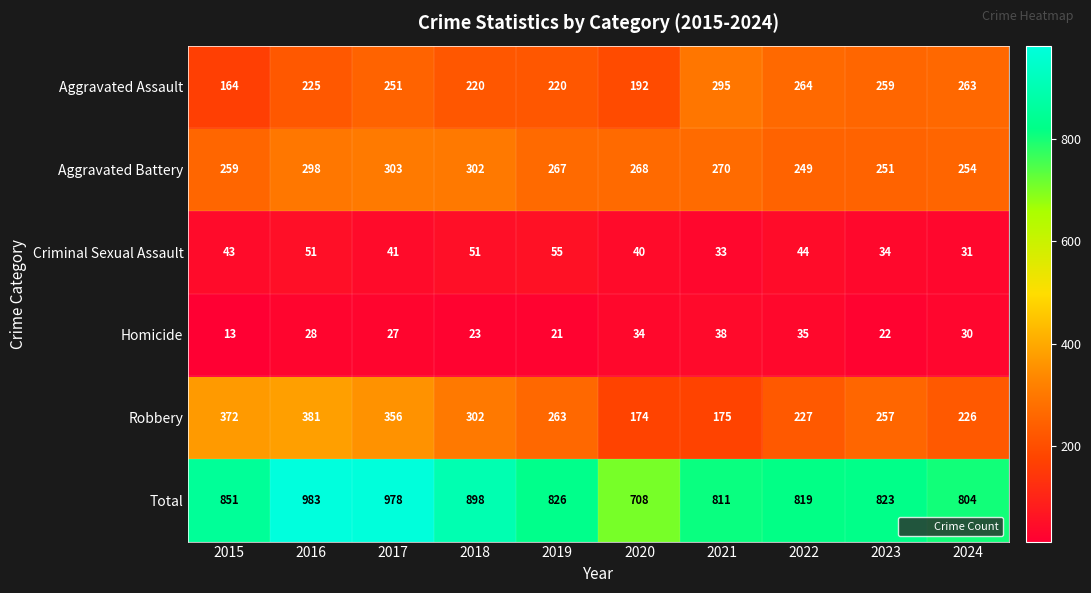

What is the spread (max minus min) of values at 2020?

674